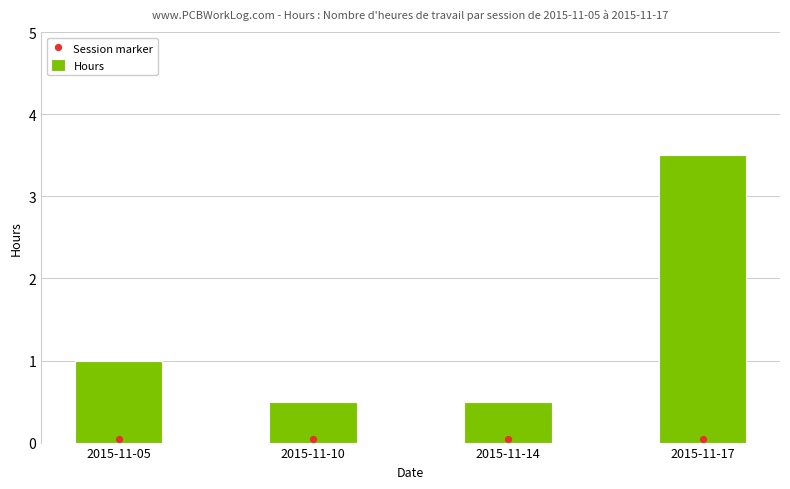

What are all the series names shown in the legend?

Hours, Session marker